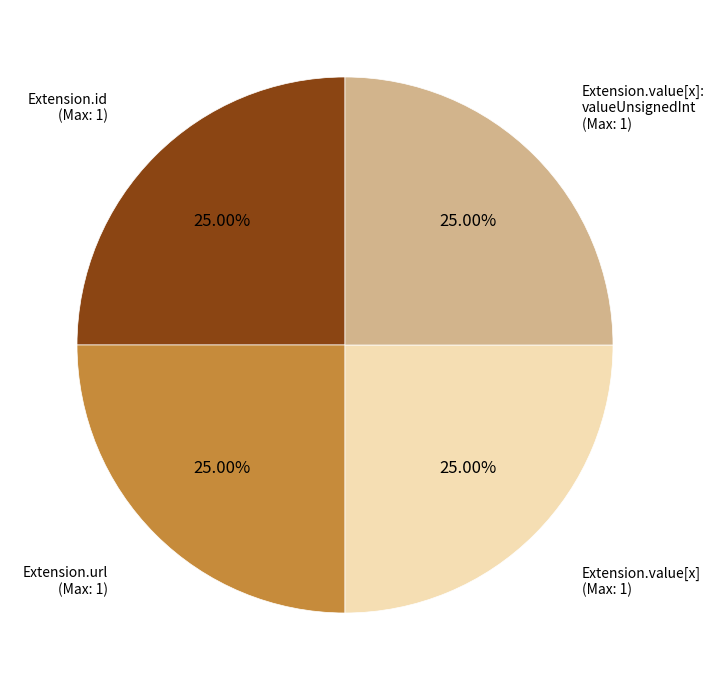

Is there any slice that represents more than half of the pie?

No